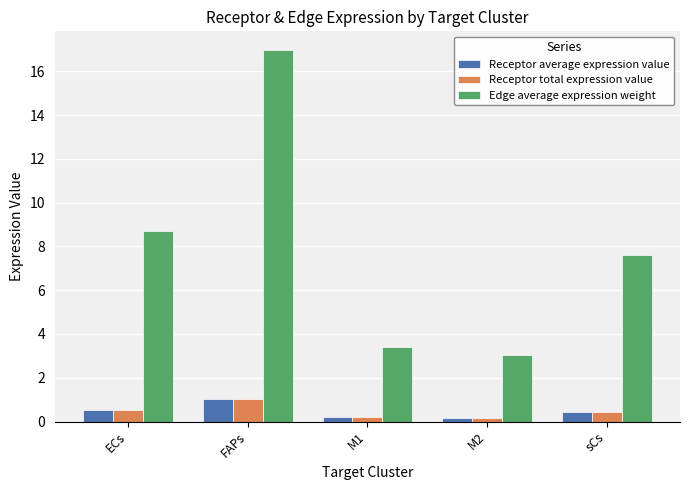

True or false: Edge average expression weight has a value of 3.4 at M1.

True